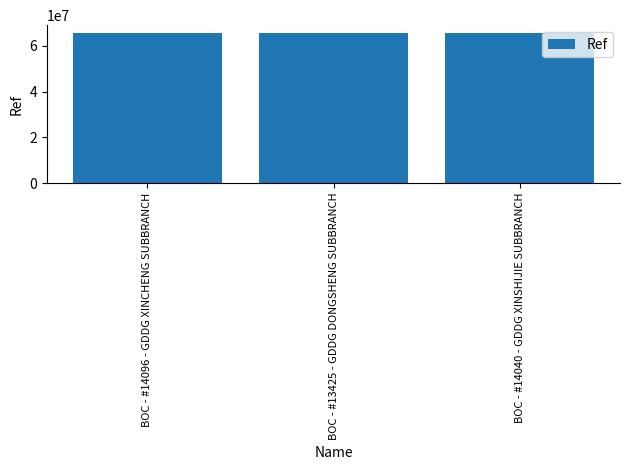

What is the change in value from BOC - #14096 - GDDG XINCHENG SUBBRANCH to BOC - #14040 - GDDG XINSHIJIE SUBBRANCH?

+1507